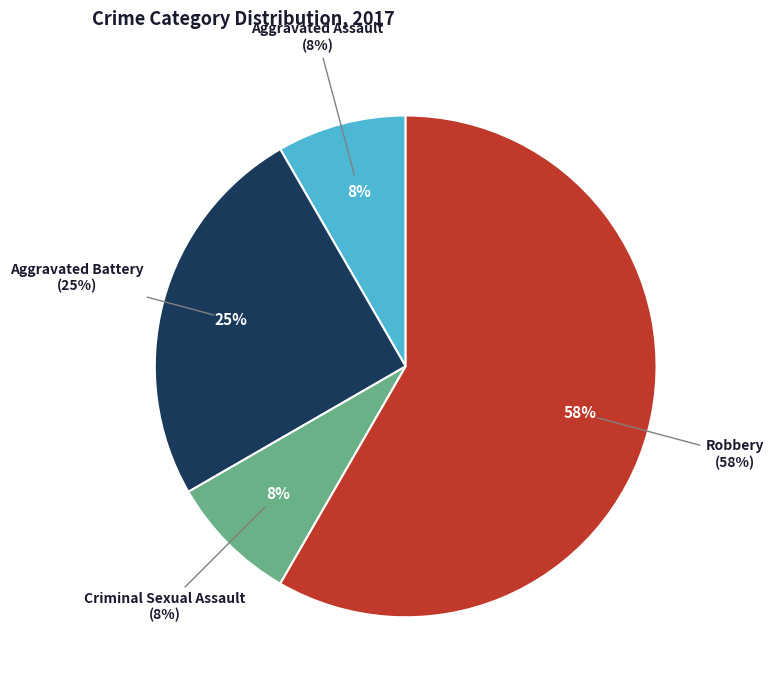

What portion of the pie excludes Aggravated Assault?

91.7%